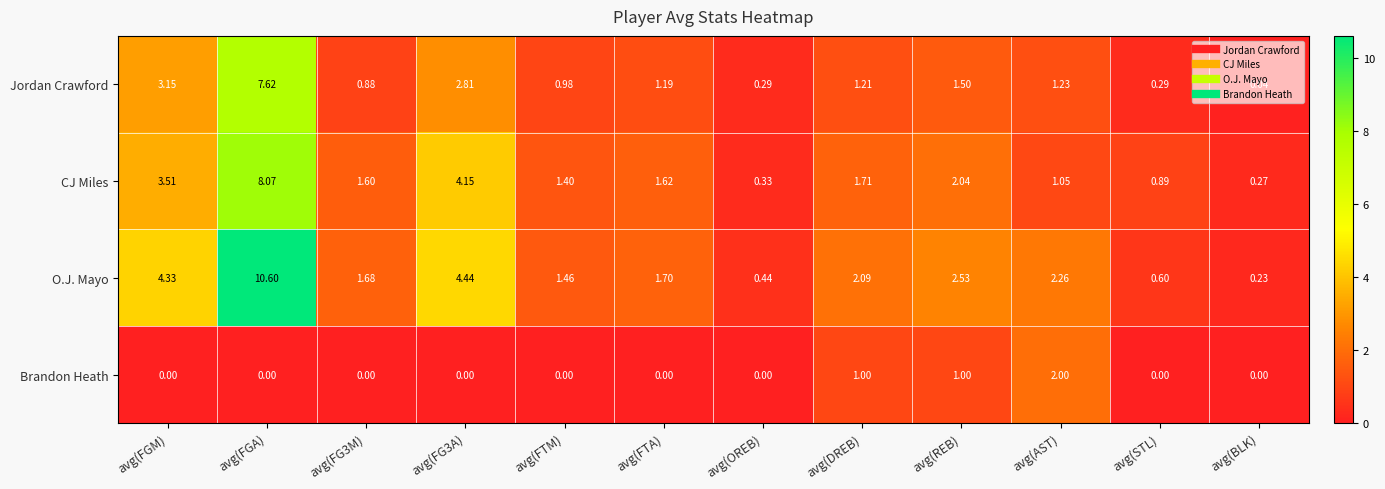

At which category does the chart reach its peak across all series?

avg(FGA)